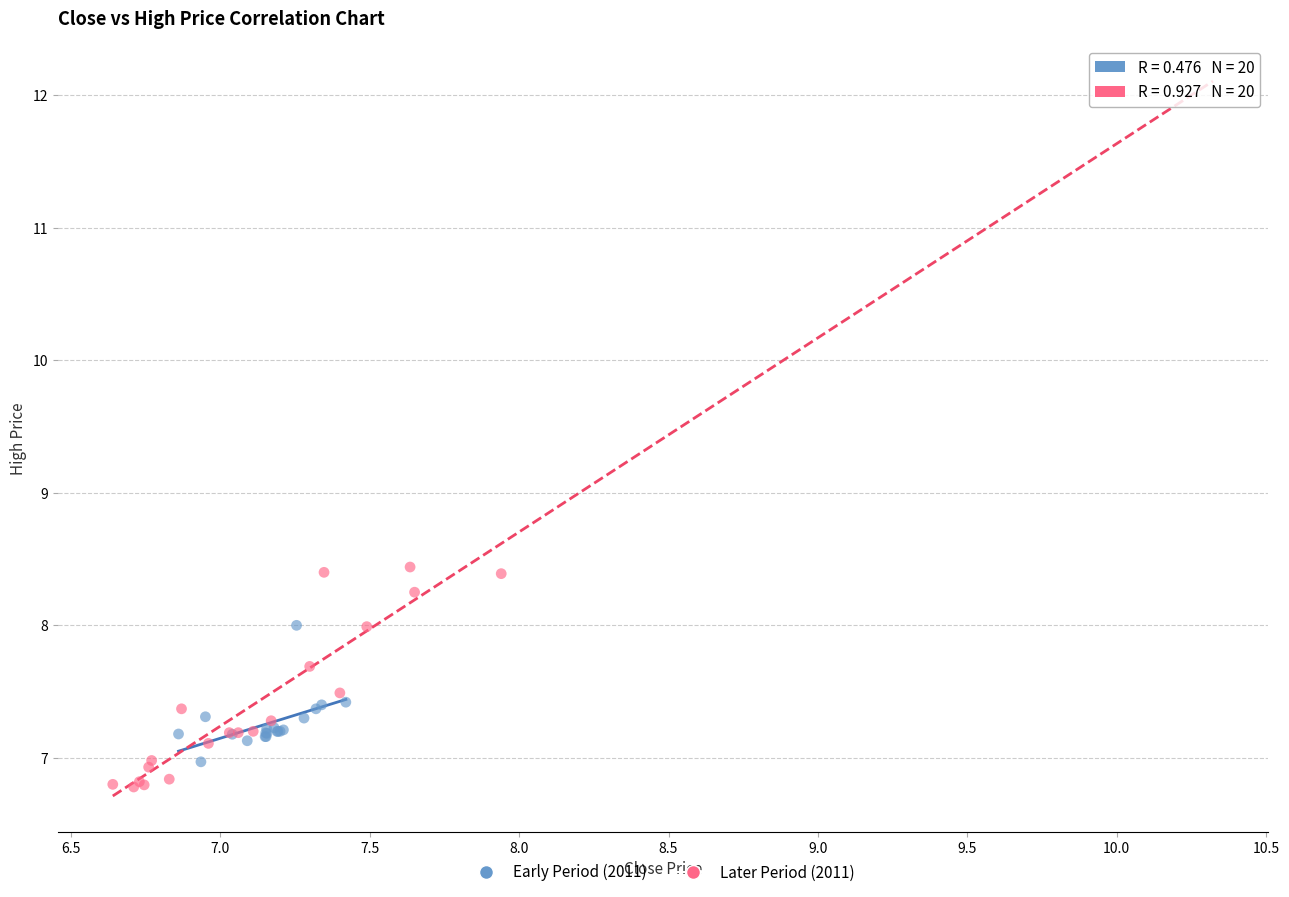

Which series reaches the minimum Y coordinate?

Later Period (2011)